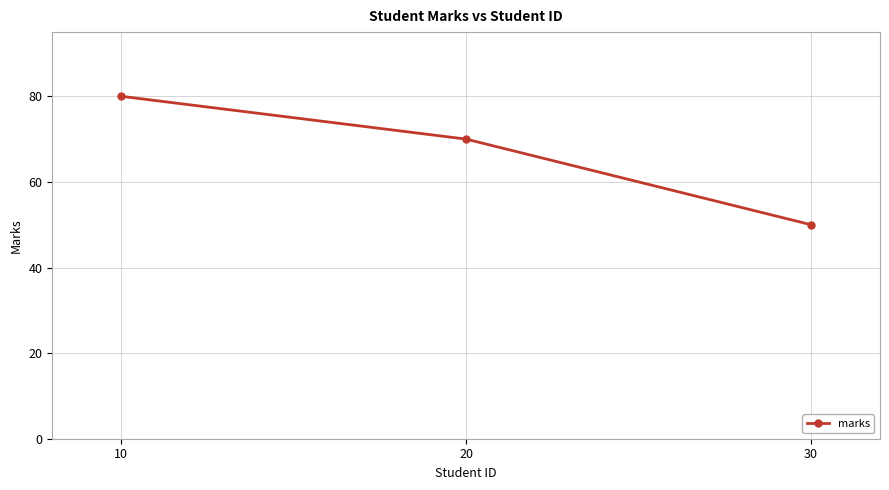

Which has a higher value, 20 or 30?

20